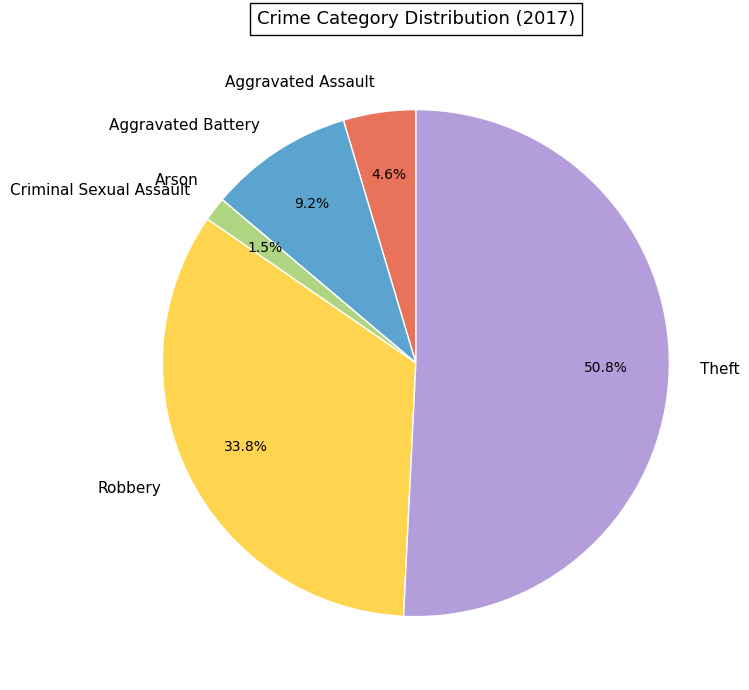

Do Aggravated Battery and Criminal Sexual Assault together represent more than half of the pie?

No